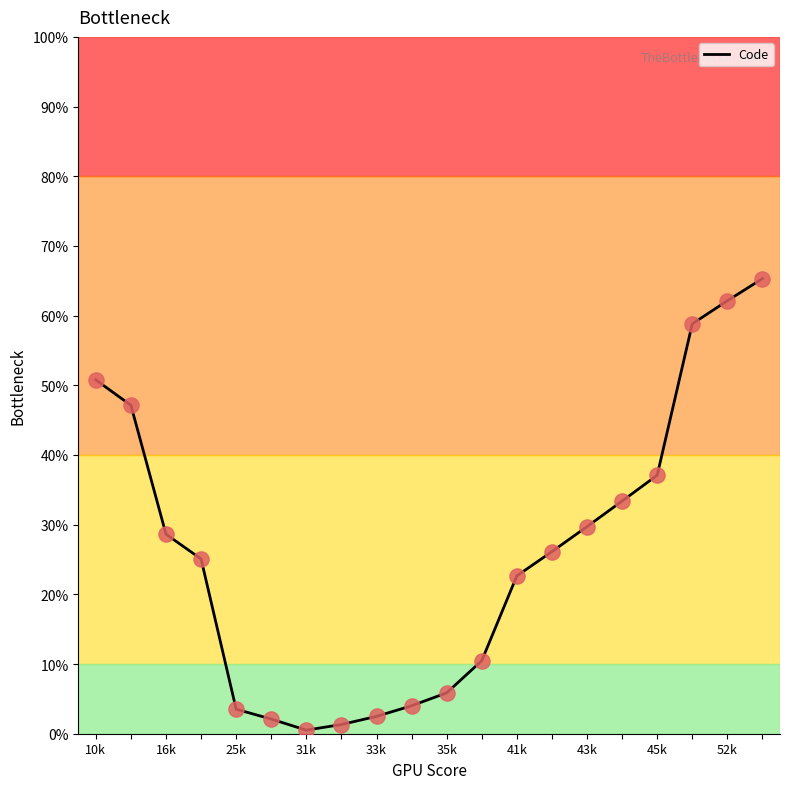

What is the difference between the maximum and minimum values?

64.8